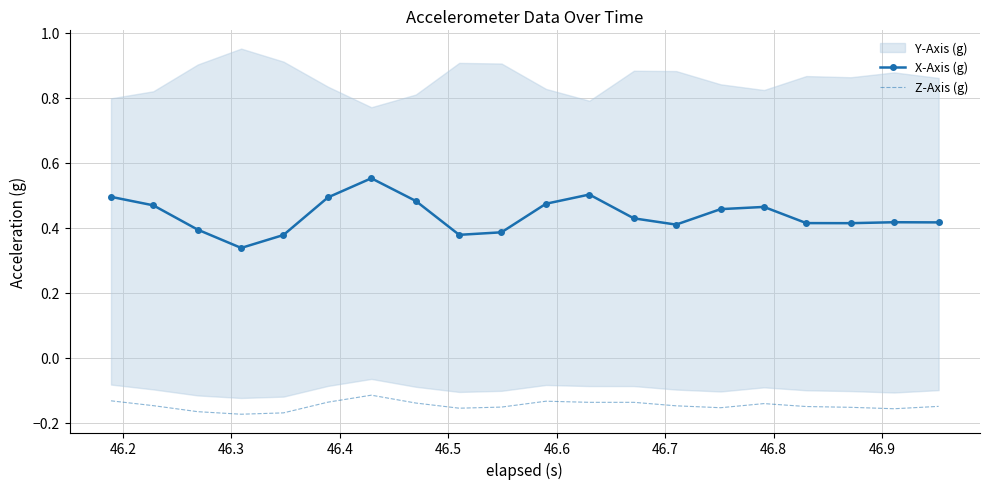

True or false: Z-Axis (g) and X-Axis (g) cross at least once.

False